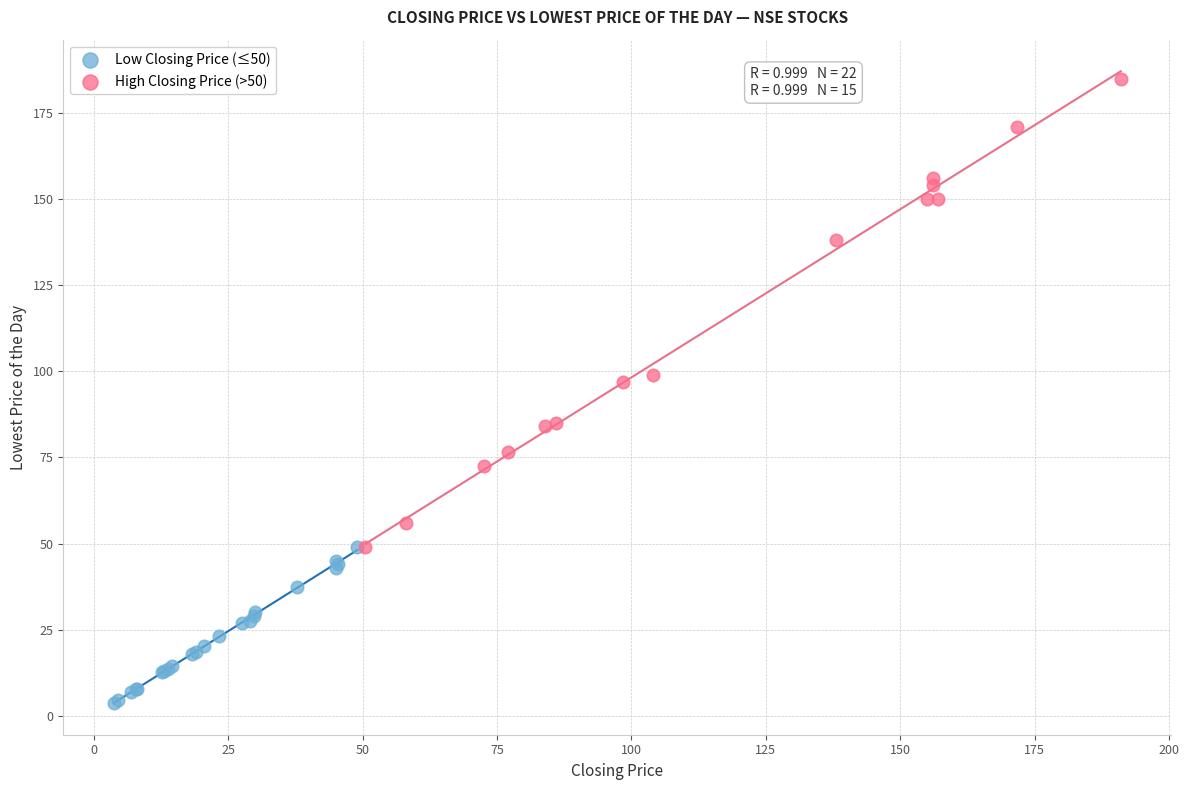

Which series contains the lowest Y value?

Low Closing Price (≤50)